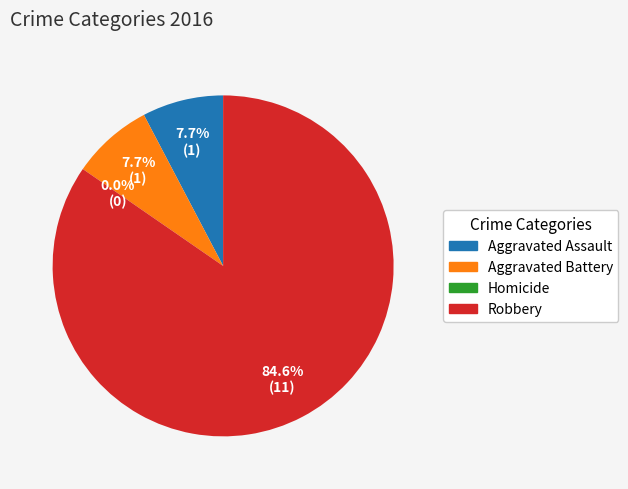

True or false: Aggravated Assault accounts for 2% of the total.

False